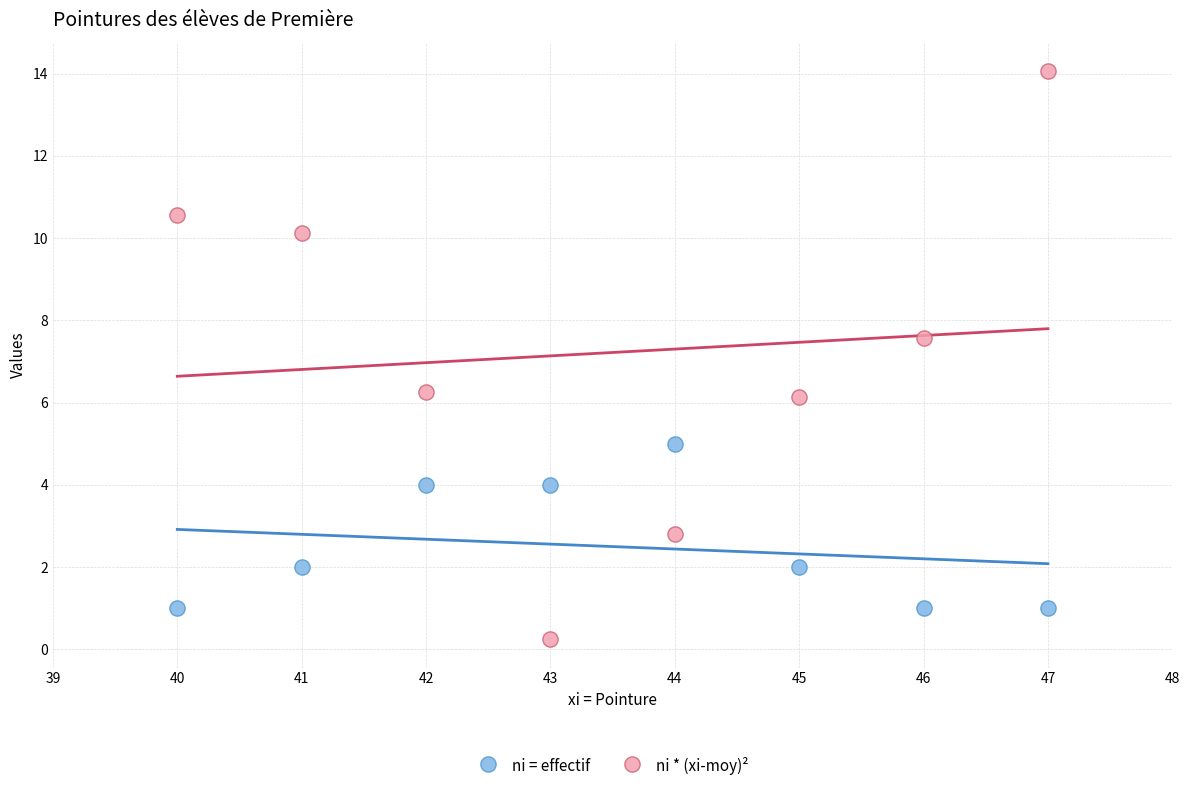

Which series contains the highest Y value?

ni * (xi-moy)²